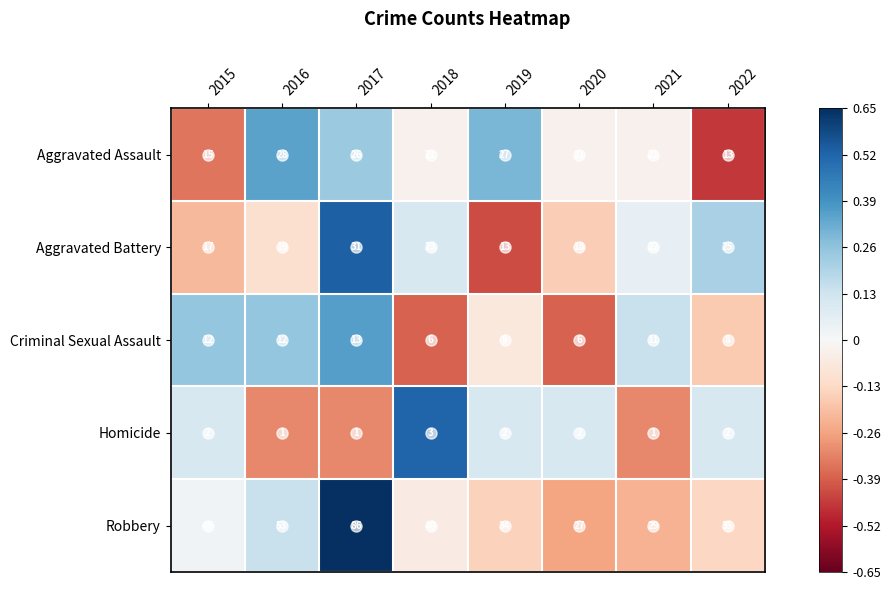

At 2017, list the series in order from smallest to largest.

Homicide, Criminal Sexual Assault, Aggravated Assault, Aggravated Battery, Robbery